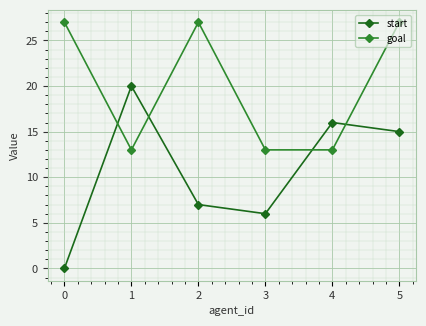

What are all the series names shown in the legend?

start, goal